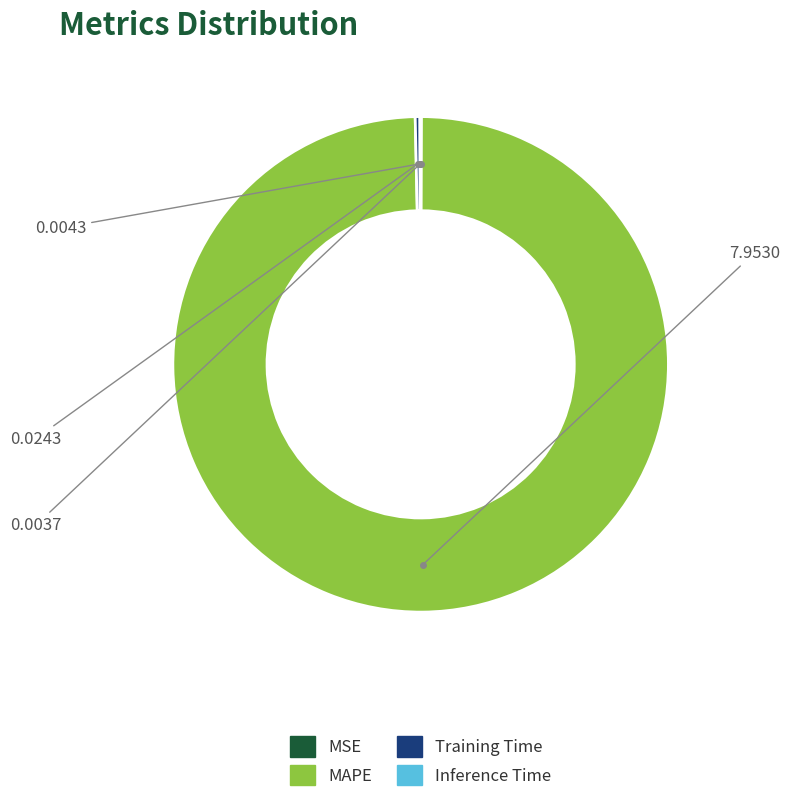

Is it true that MAPE is 88% of the pie?

False